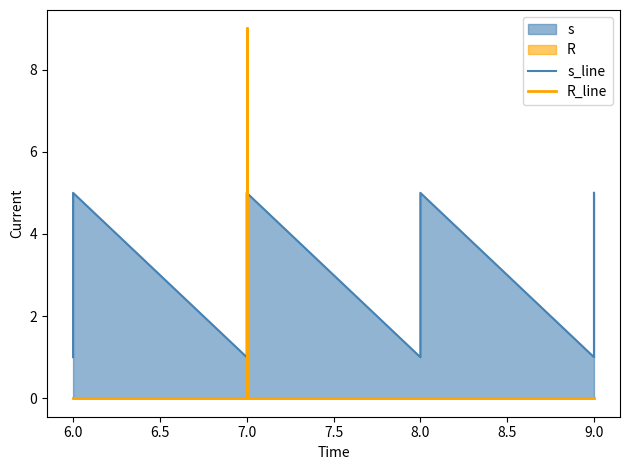

Count the s_line values in the range 2 to 4.

12